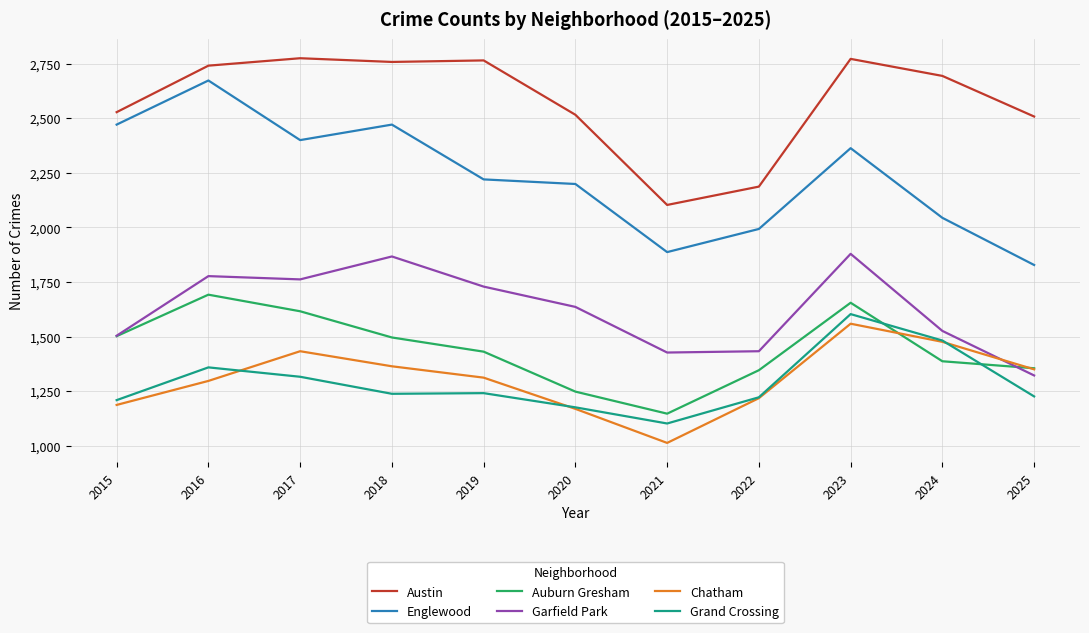

What is the smallest value displayed?

1013